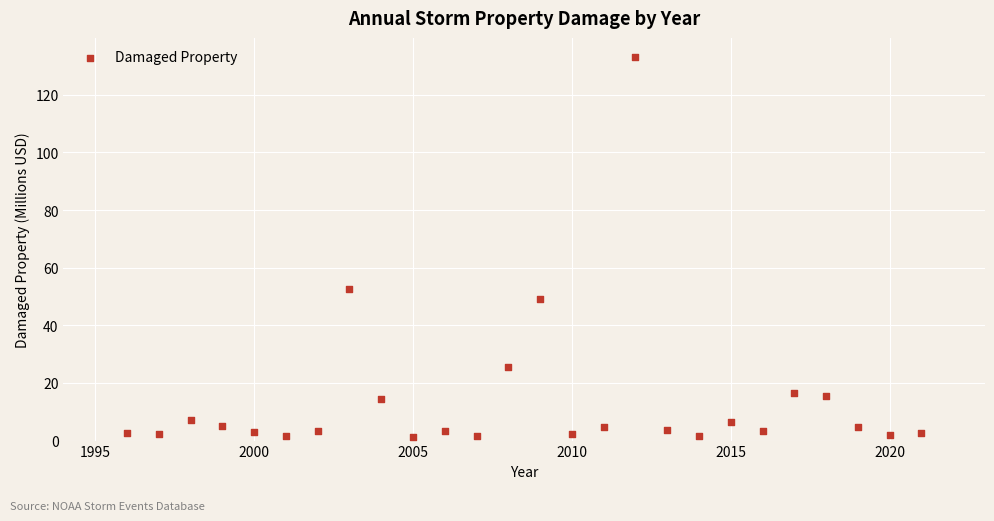

What Y value in the scatter plot is closest to 67?

52.6